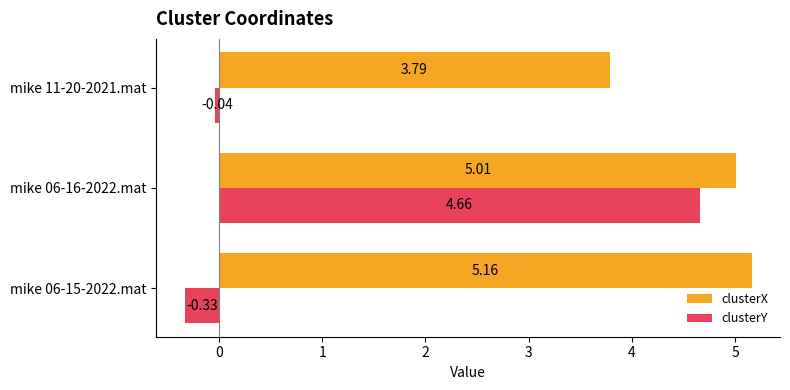

How many data points in clusterX are above 5?

2